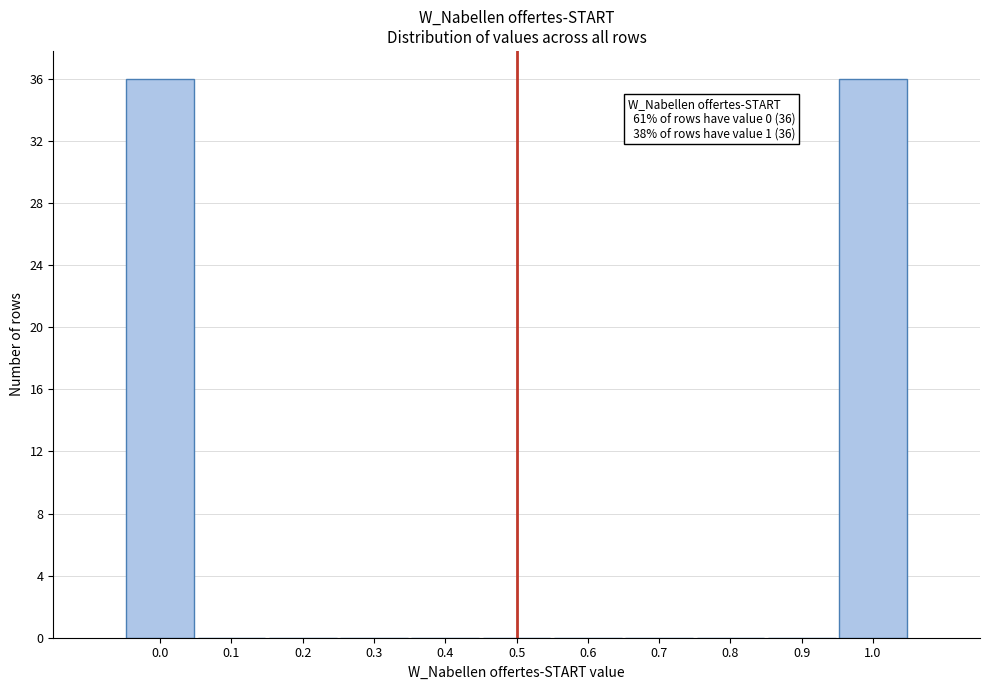

Reading right to left, extract all data points from this chart.

1.0=36	0.9=0	0.8=0	0.7=0	0.6=0	0.5=0	0.4=0	0.3=0	0.2=0	0.1=0	0.0=36